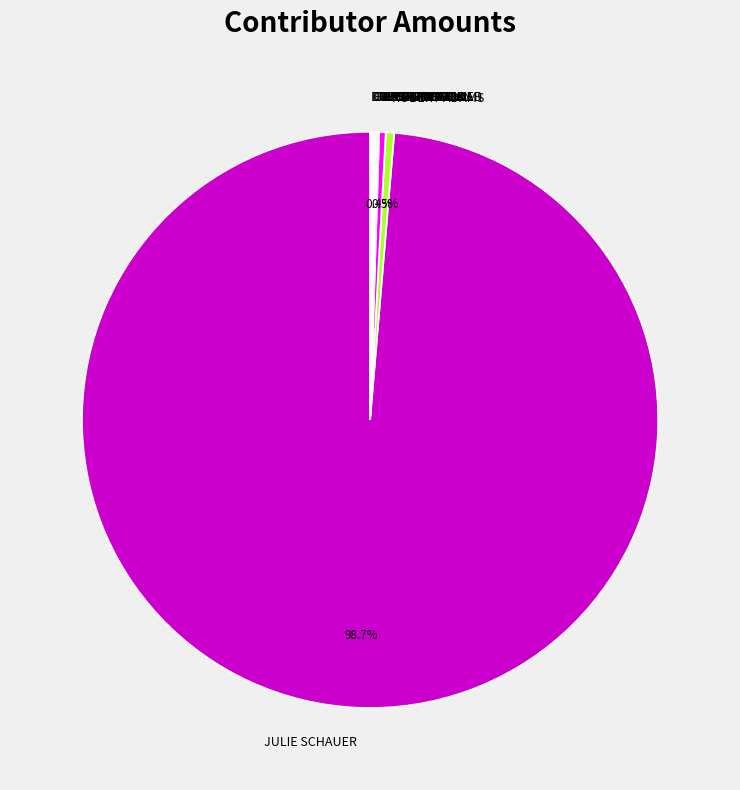

Does MICHAEL DEAN account for over 50% of the chart?

No